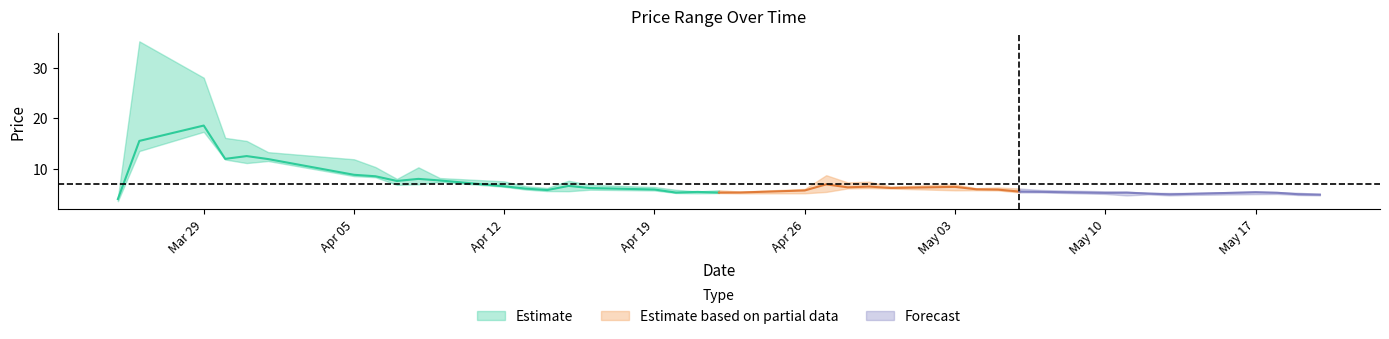

True or false: l has a value of 3.8 at 25.

False